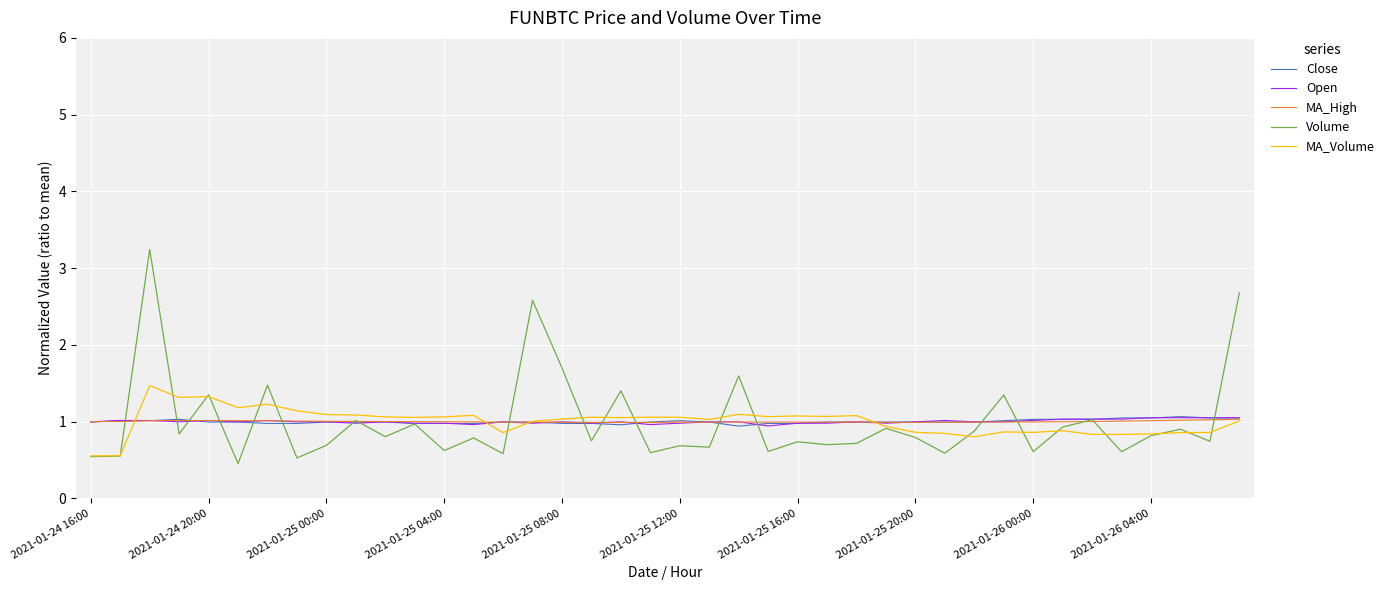

What is the maximum value shown in the chart?

3.2